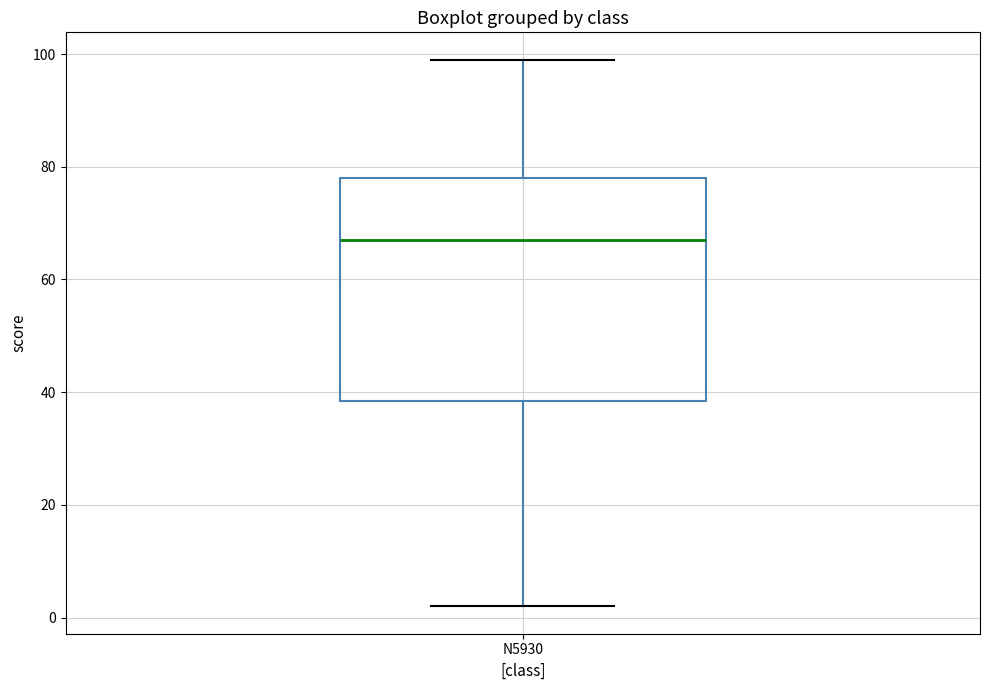

Transcribe this box plot: give where the median line is, the range the box spans, and where the two whiskers end, as read against the y-axis. The values are not printed on the chart, so give them approximately, as read against the axis.

median 68, box 38 to 78, whiskers 2 to 100